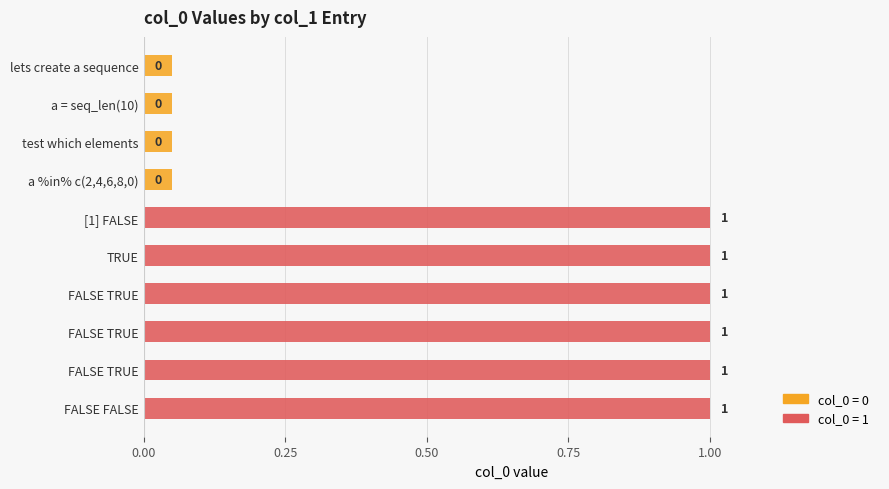

True or false: the data shows 0 at a = seq_len(10).

False